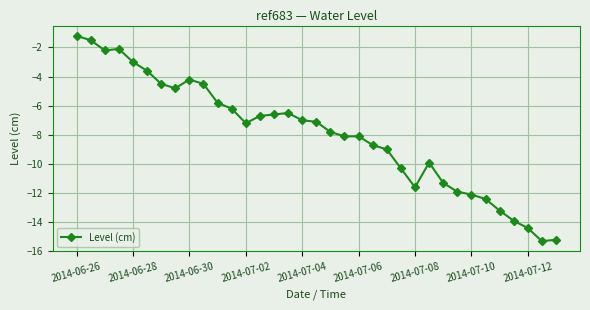

True or false: there are more than 1 points higher than both neighbors.

True